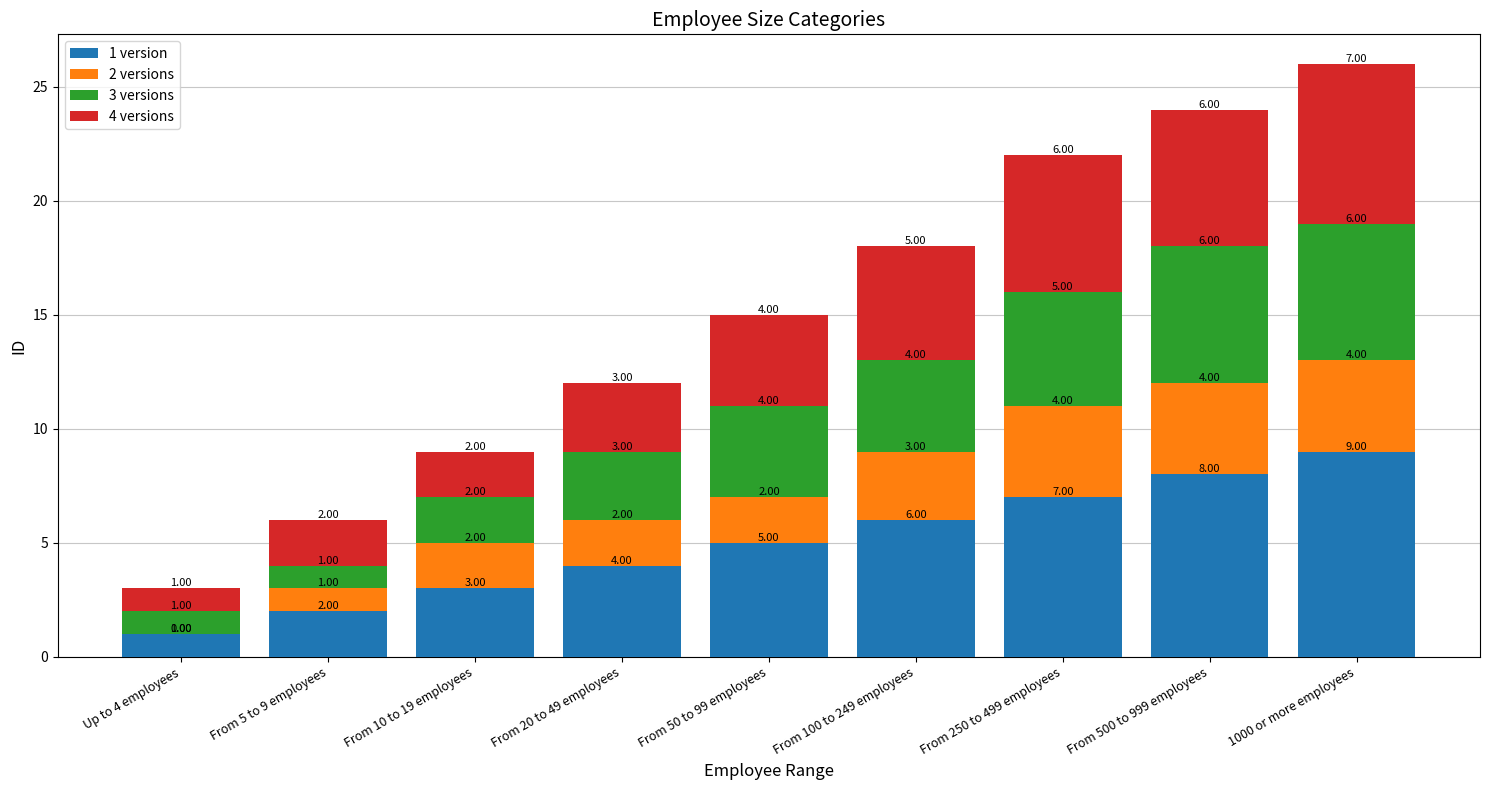

At which category is the sum across all series the highest?

1000 or more employees